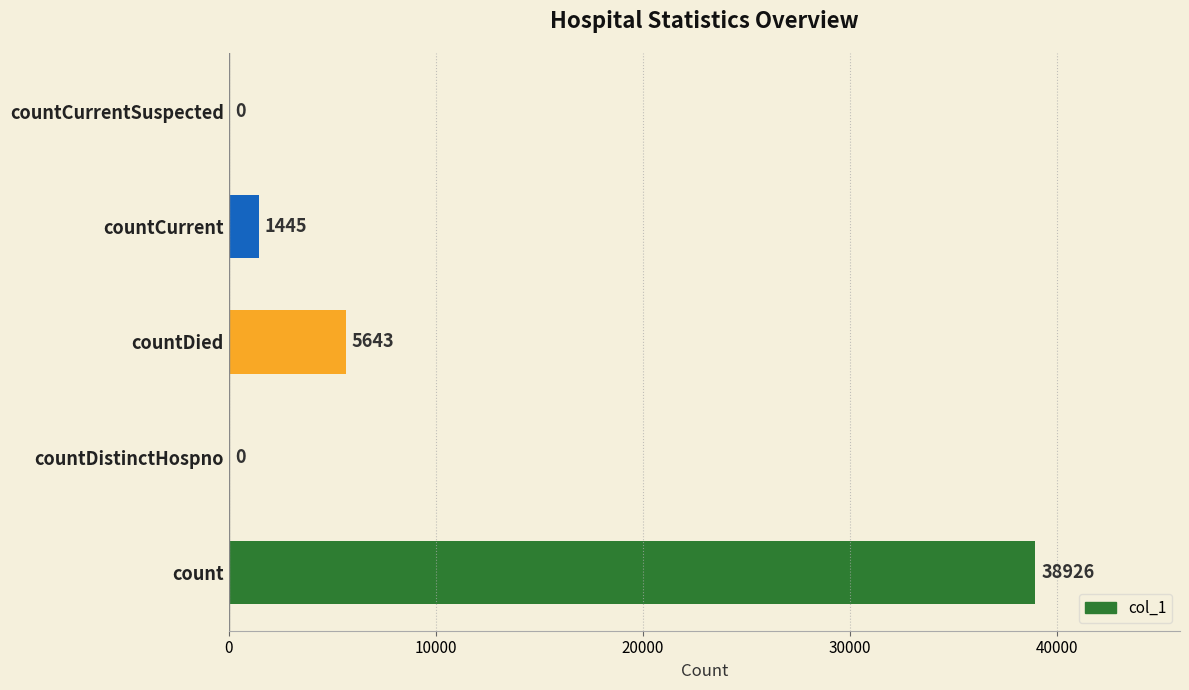

What is the change in value from count to countCurrent?

-37481